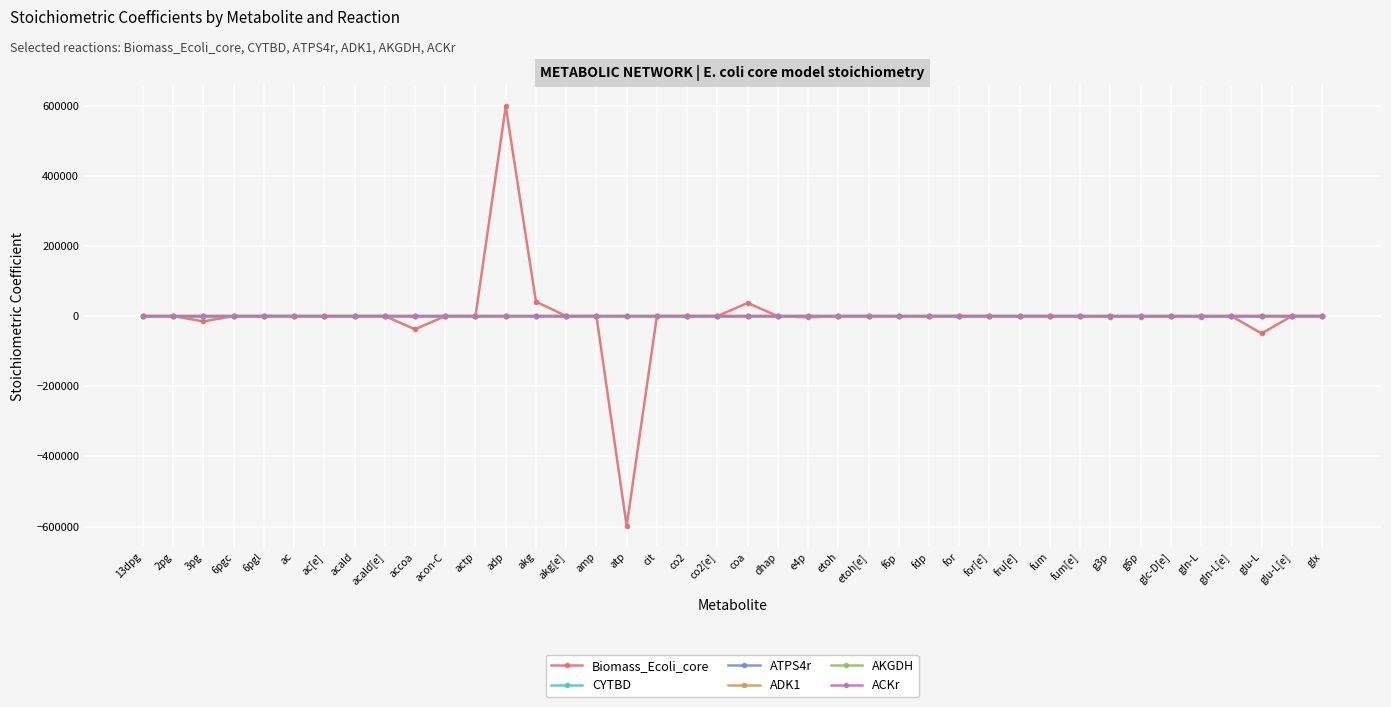

What is the label of the 9th point from the left?

acald[e]